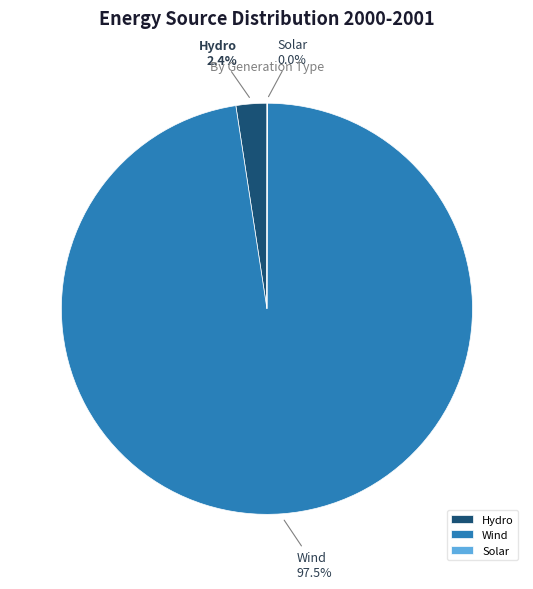

Combined, do Wind and Hydro account for over 50%?

Yes